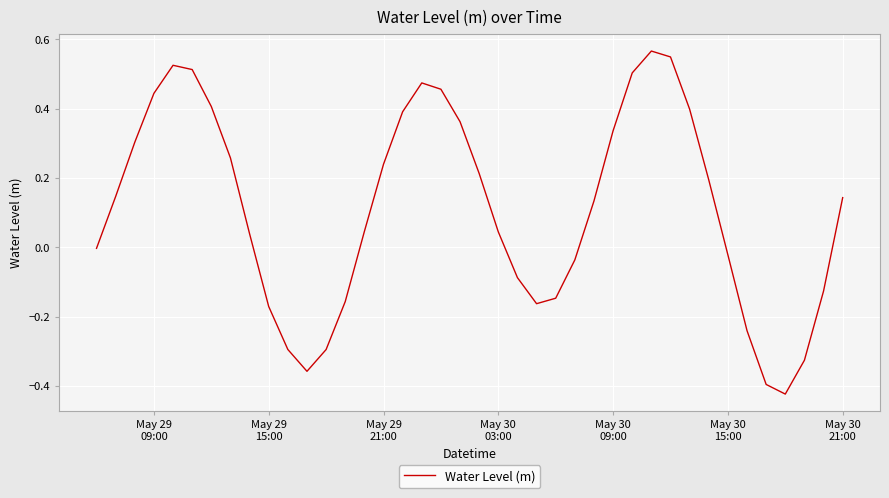

Reading left to right, list all the values displayed in this chart.

-0.0	0.1	0.3	0.4	0.5	0.5	0.4	0.3	0.0	-0.2	-0.3	-0.4	-0.3	-0.2	0.0	0.2	0.4	0.5	0.5	0.4	0.2	0.0	-0.1	-0.2	-0.1	-0.0	0.1	0.3	0.5	0.6	0.5	0.4	0.2	-0.0	-0.2	-0.4	-0.4	-0.3	-0.1	0.1